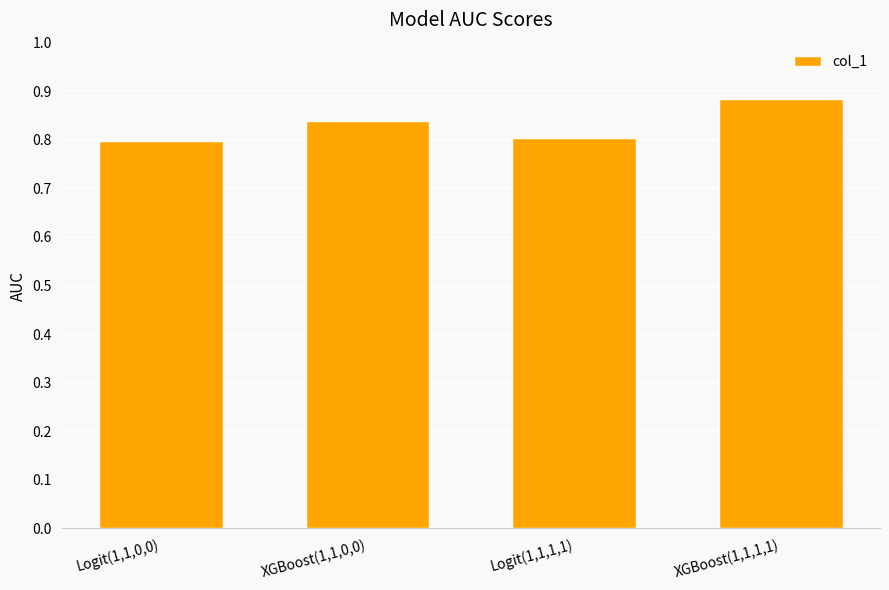

Between XGBoost(1,1,0,0) and XGBoost(1,1,1,1), which is larger?

XGBoost(1,1,1,1)